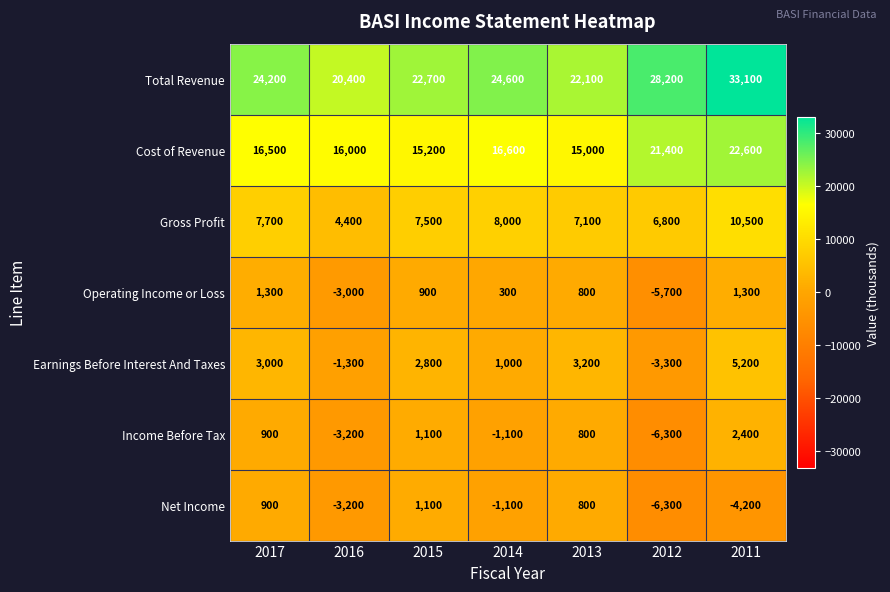

The Cost of Revenue series shows 21400 at 2012. True or false?

True